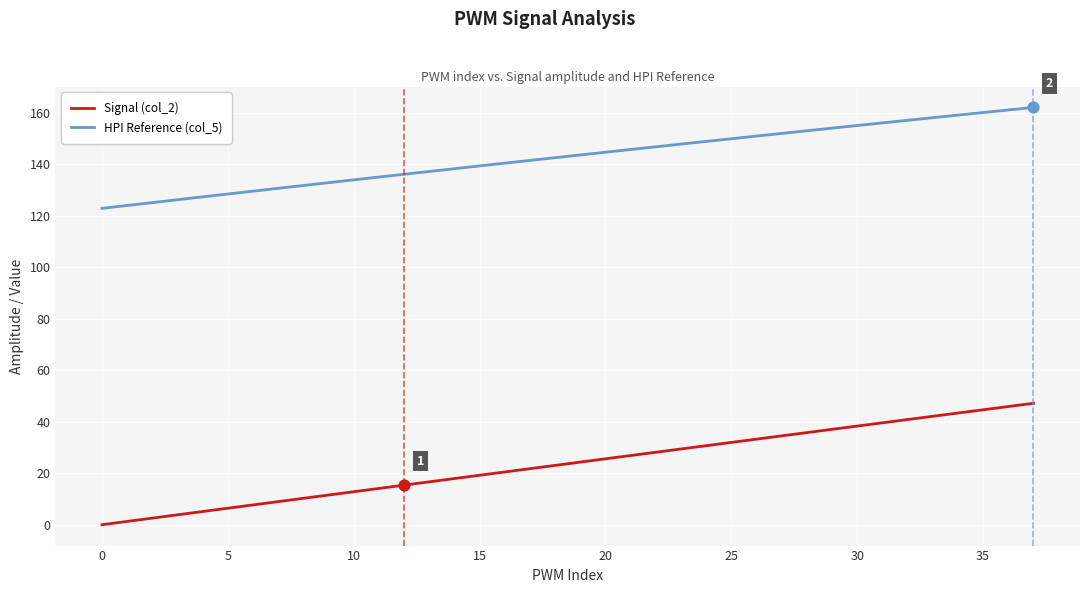

What is the lowest value of the HPI Reference (col_5) series?

122.8